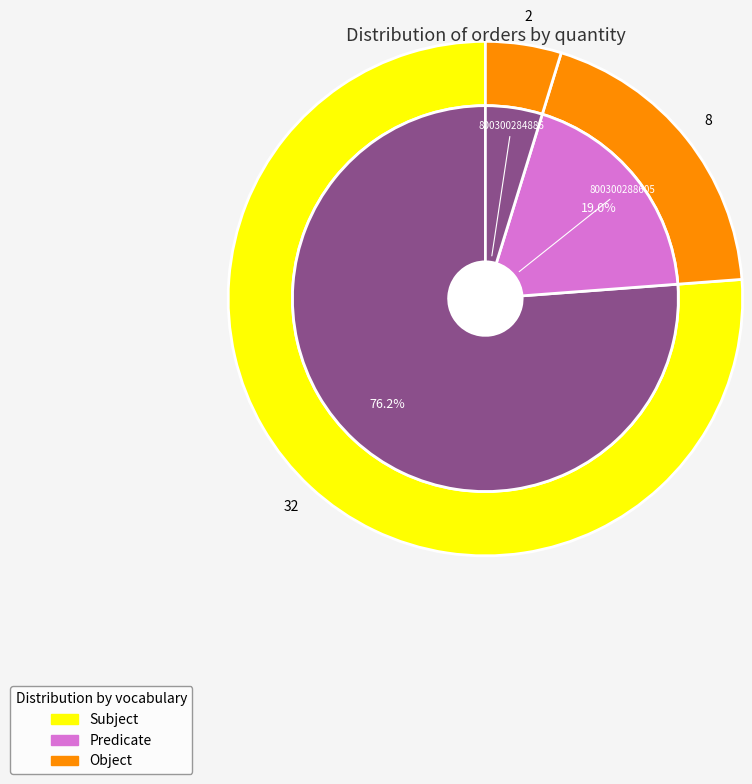

What is the ratio of the value at 800100694108 to the value at 800300288605?

4.0